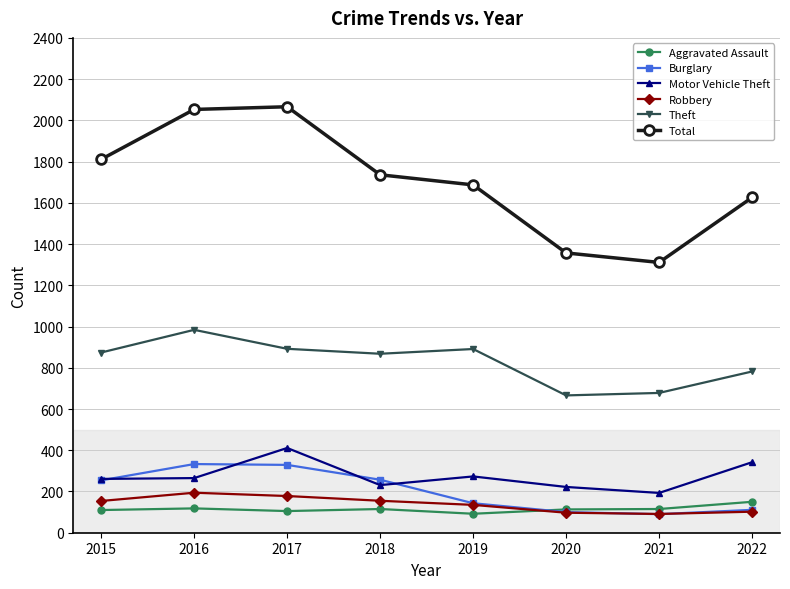

True or false: Total and Theft intersect in this chart.

False